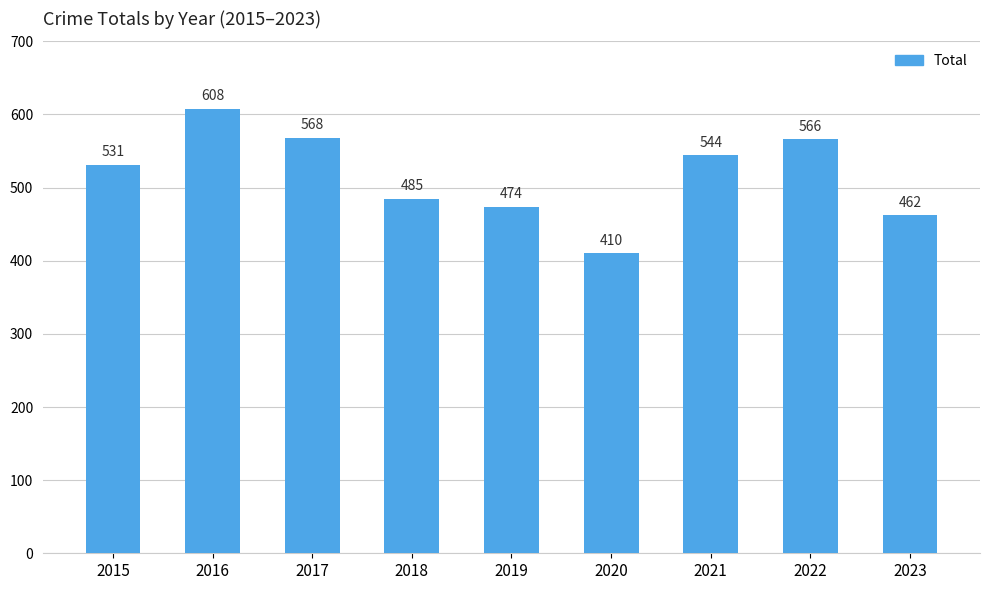

How many bars are there in total?

9